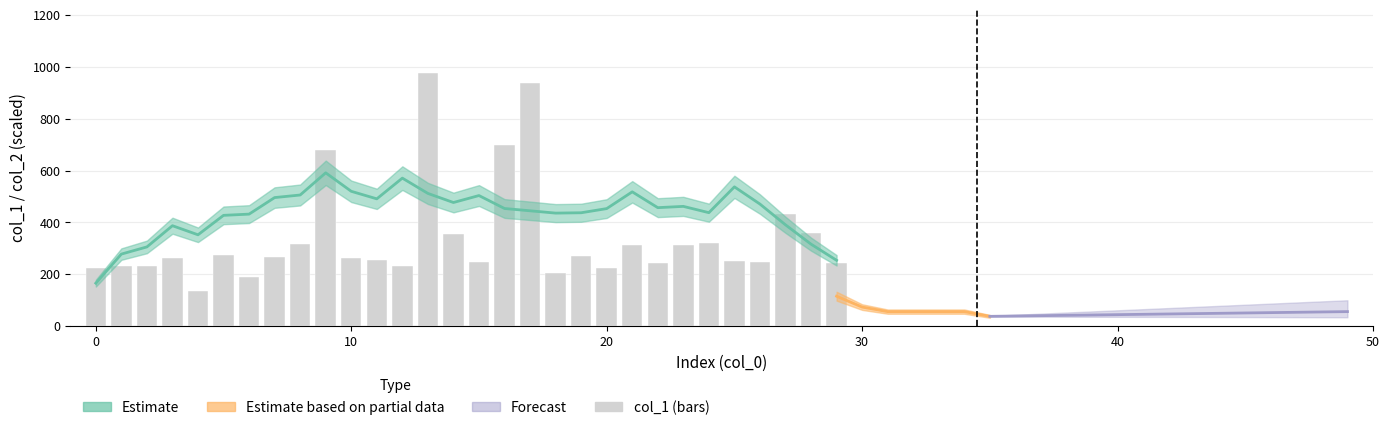

Which has a higher value, 10 or −10?

10